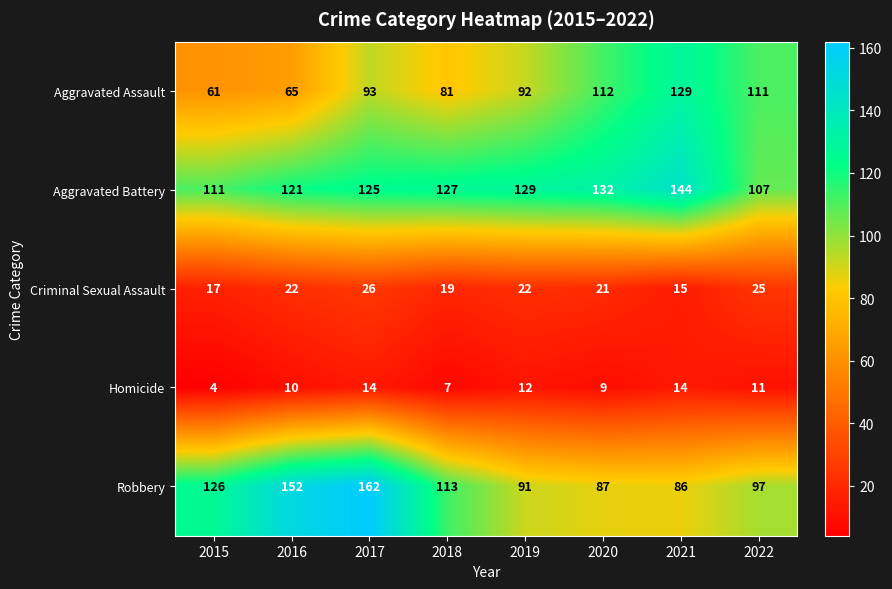

How many values in the Criminal Sexual Assault series are below 22?

4